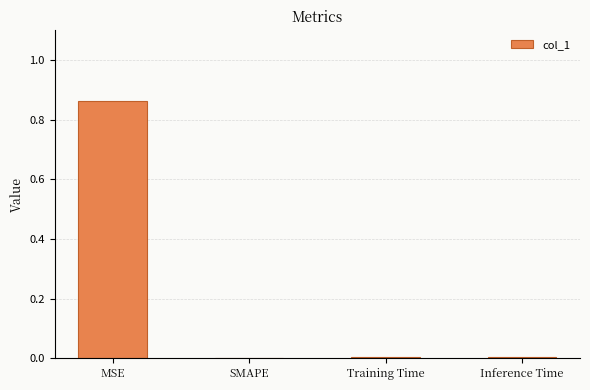

Is it true that the value at SMAPE is 0.0?

True